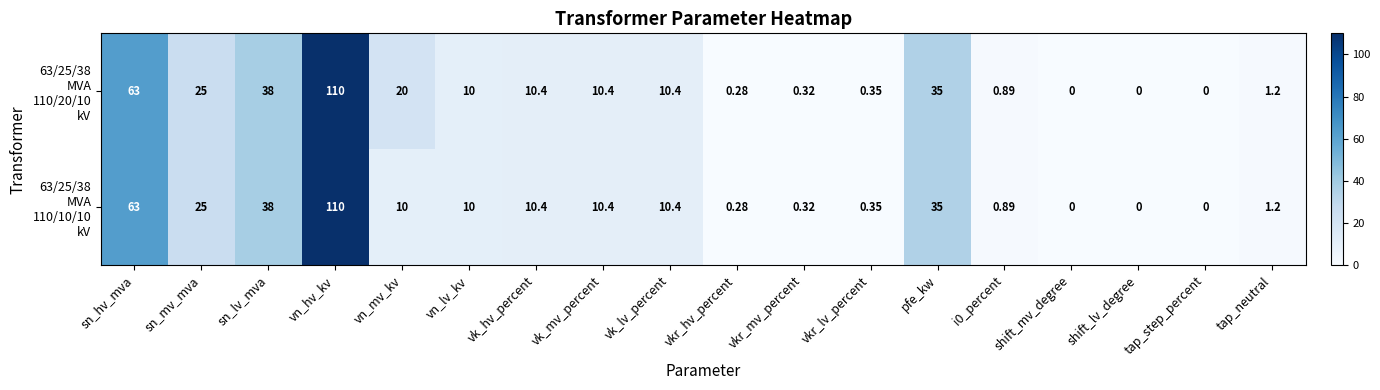

At which category is the sum across all series the highest?

vn_hv_kv